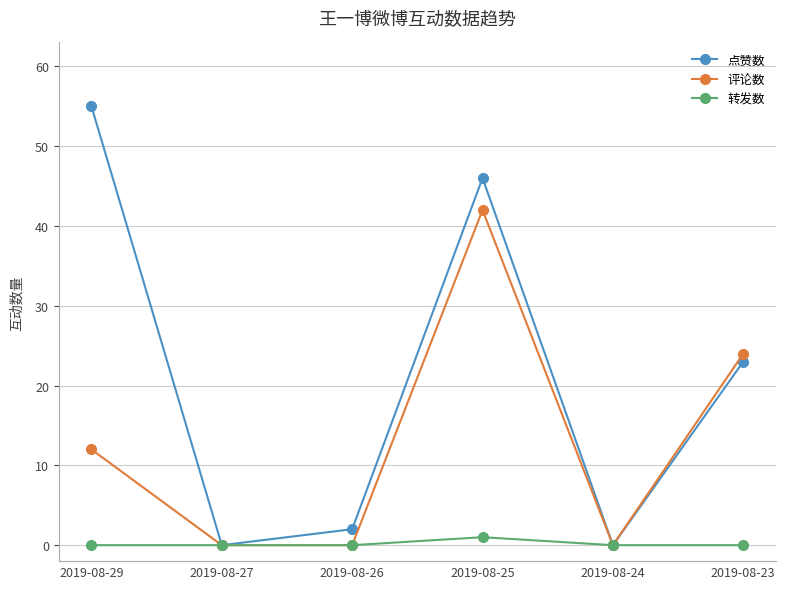

Between 2019-08-24 and 2019-08-23, which series saw the biggest shift?

评论数